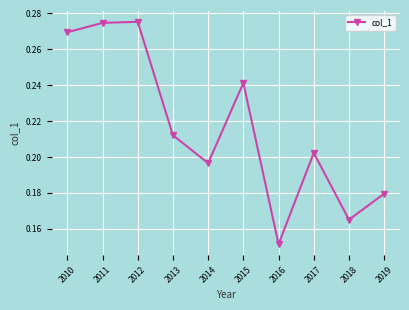

What is the change in value from 2012 to 2013?

-0.1